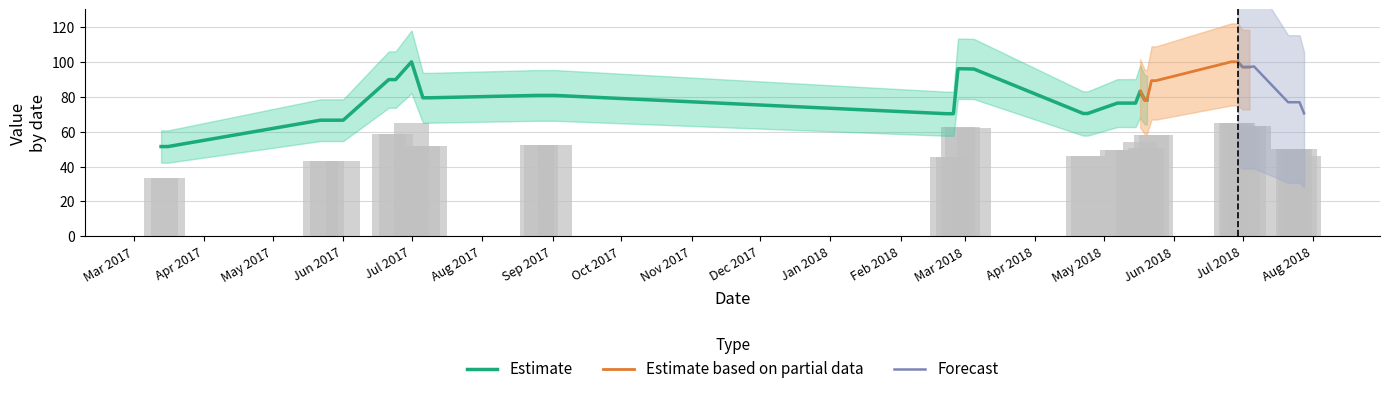

True or false: the data shows 62.3 at 2018-03-05.

True